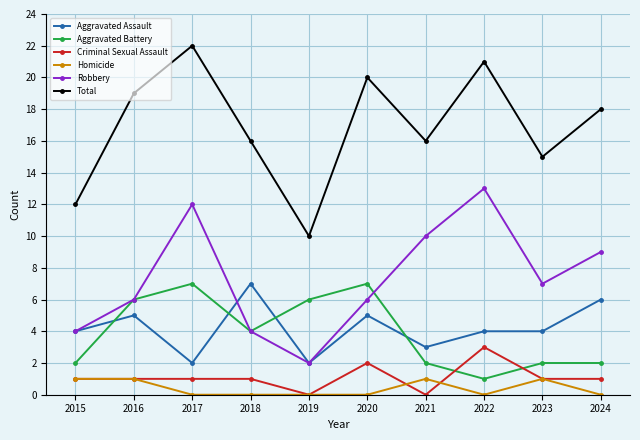

Reading left to right, extract all data points from this chart.

Aggravated Assault: 4	5	2	7	2	5	3	4	4	6
Aggravated Battery: 2	6	7	4	6	7	2	1	2	2
Criminal Sexual Assault: 1	1	1	1	0	2	0	3	1	1
Homicide: 1	1	0	0	0	0	1	0	1	0
Robbery: 4	6	12	4	2	6	10	13	7	9
Total: 12	19	22	16	10	20	16	21	15	18